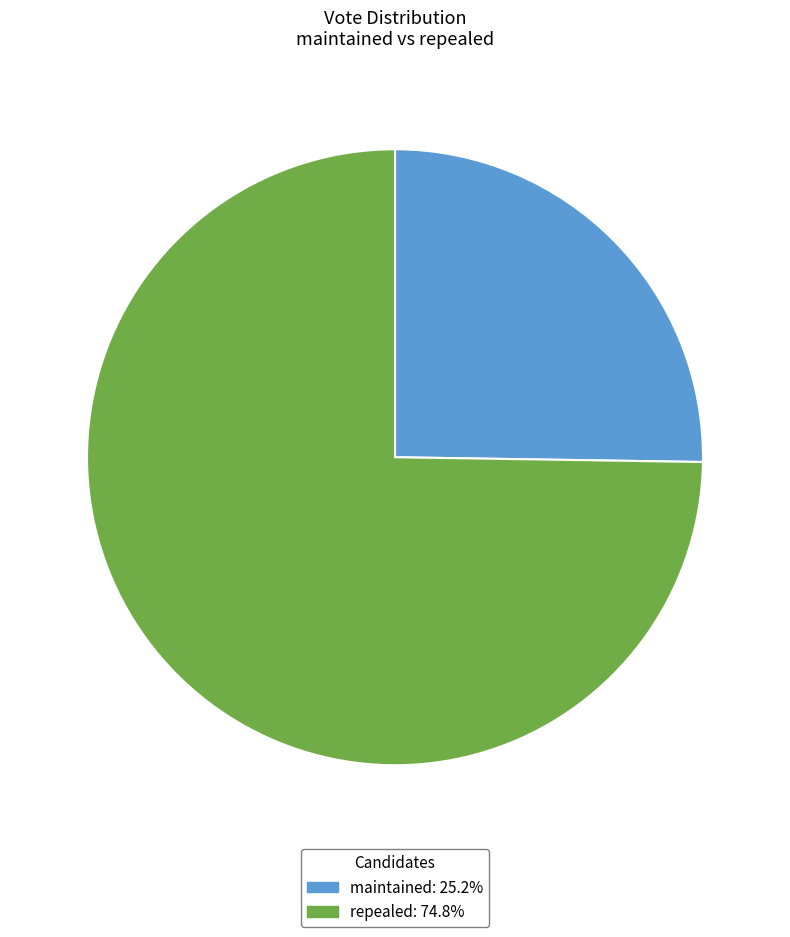

Which slice represents more than half of the pie?

repealed